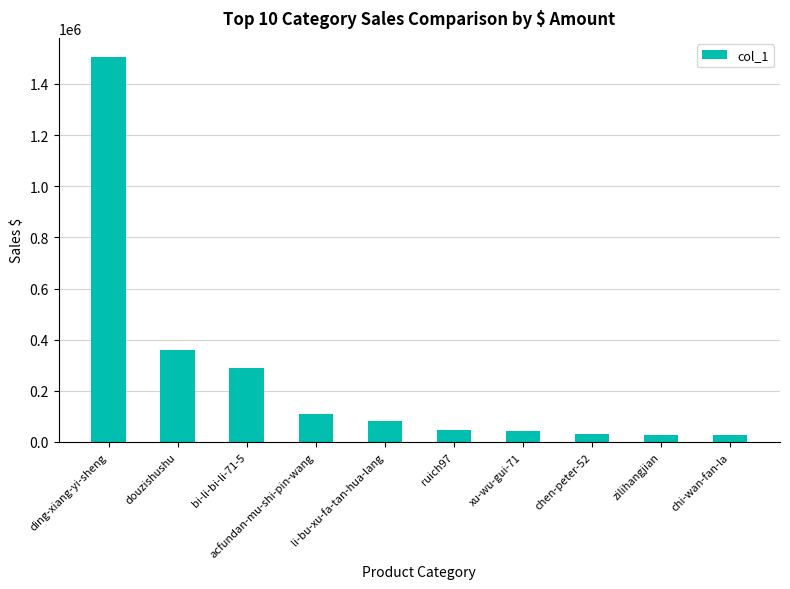

What is the difference between the second highest and minimum values?

332163